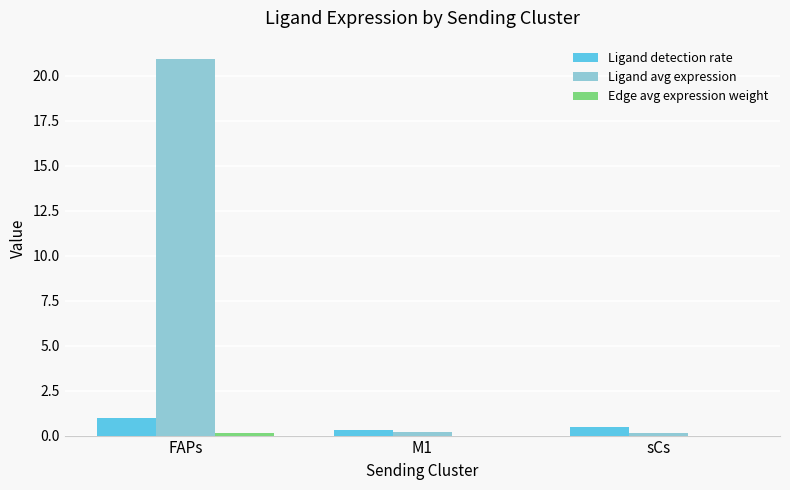

What is the sum of all Ligand avg expression values?

21.2